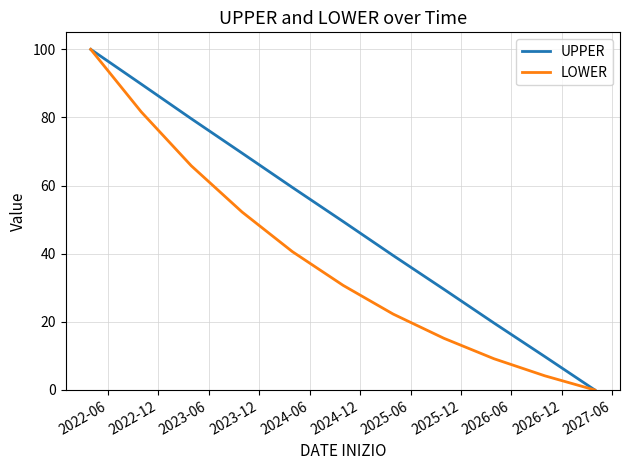

List the series in order of their overall mean, highest first.

UPPER, LOWER